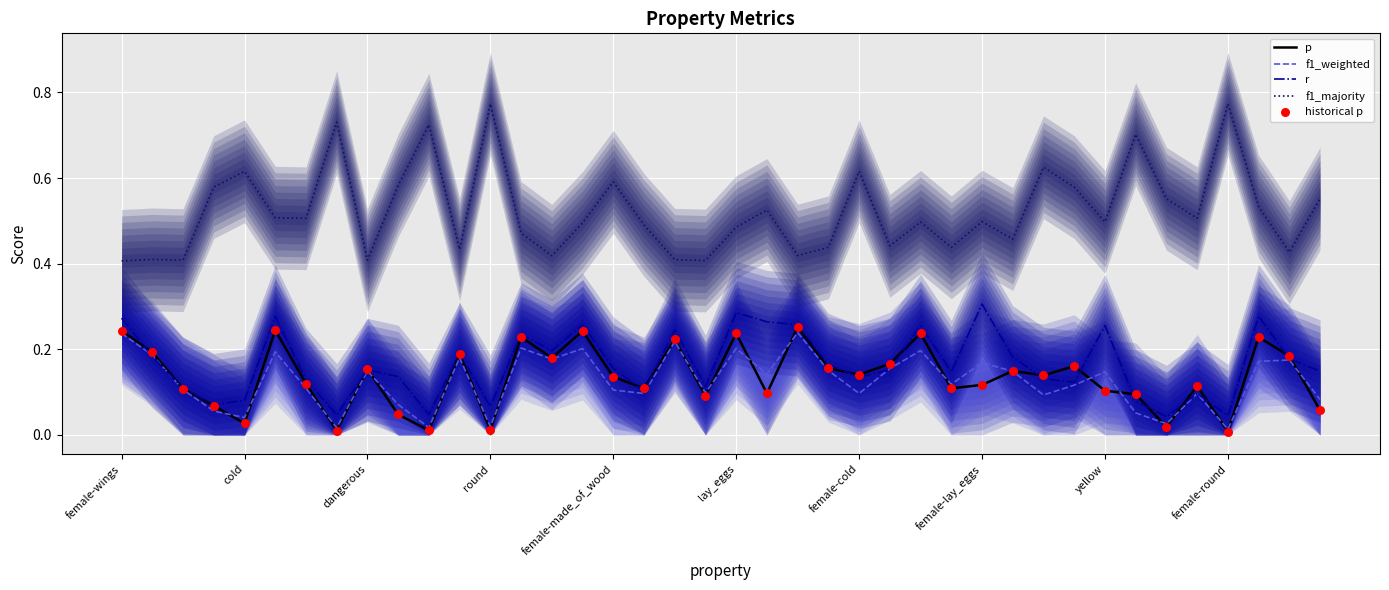

At how many categories does at least one series exceed 0?

40